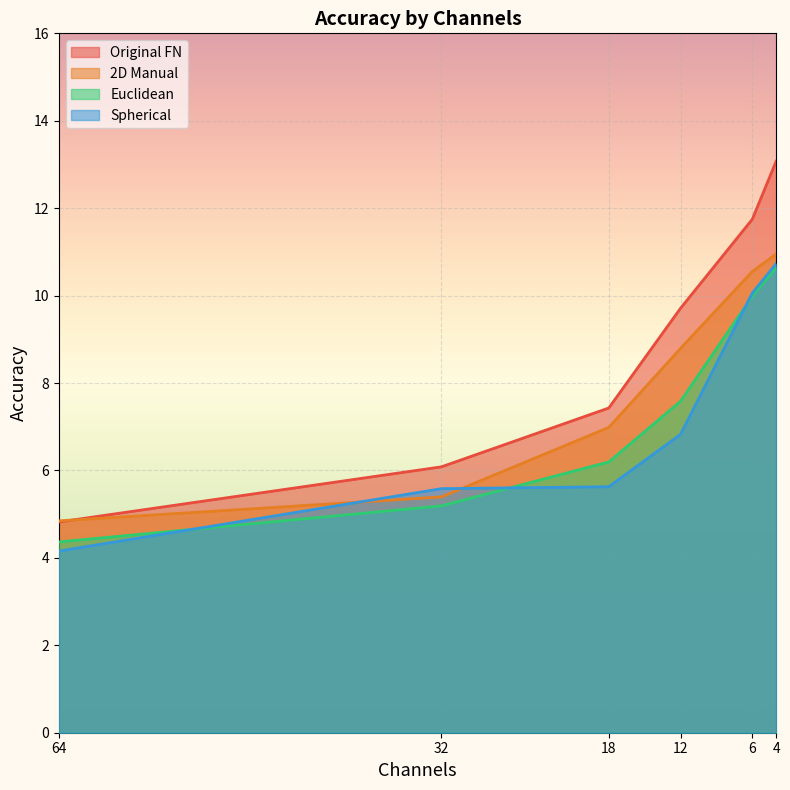

At which category is the sum across all series the highest?

4